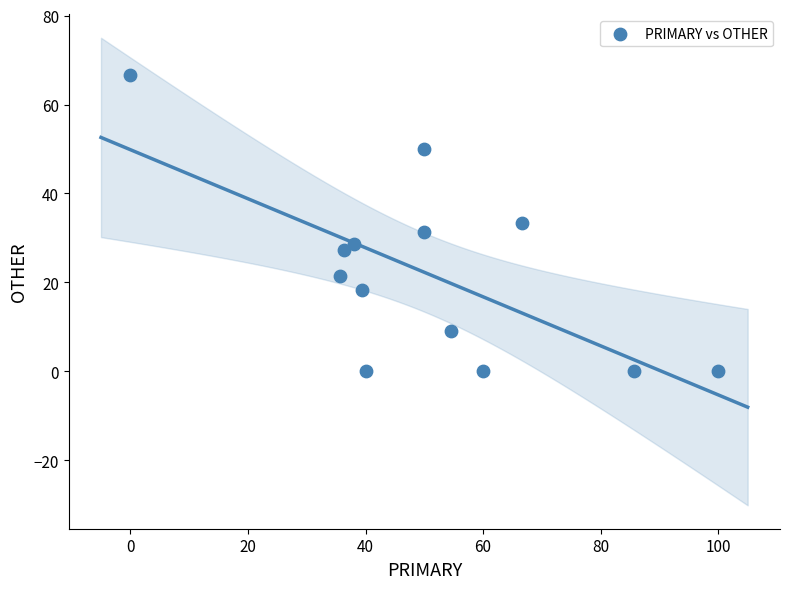

What is the range of Y values (max minus min)?

66.7